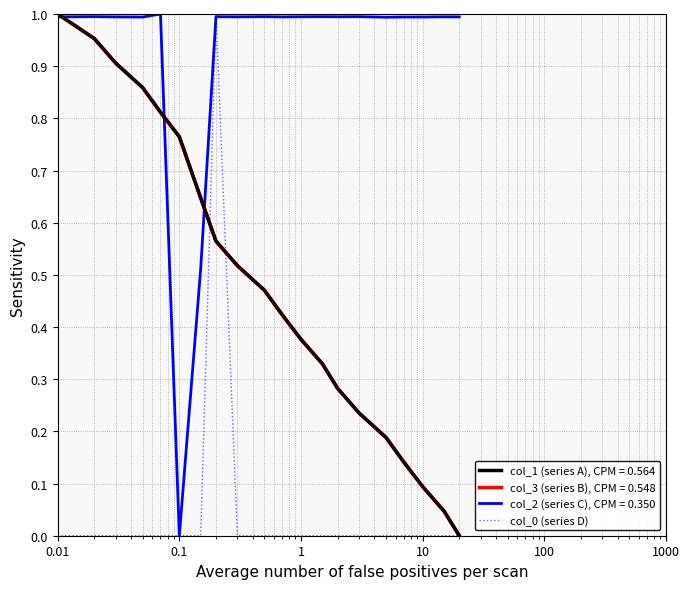

Which series has the largest total across all categories?

col_2 (series C), CPM = 0.350